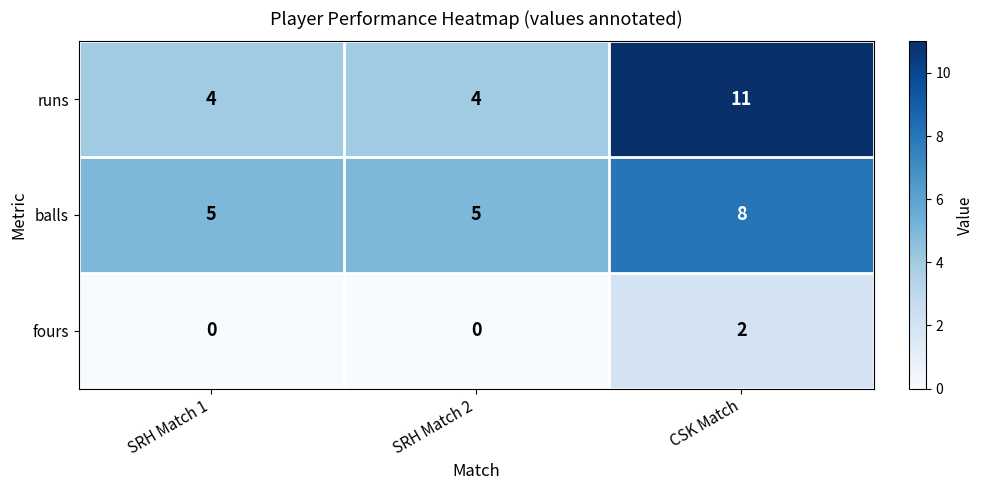

Count the balls values in the range 5 to 8.

3